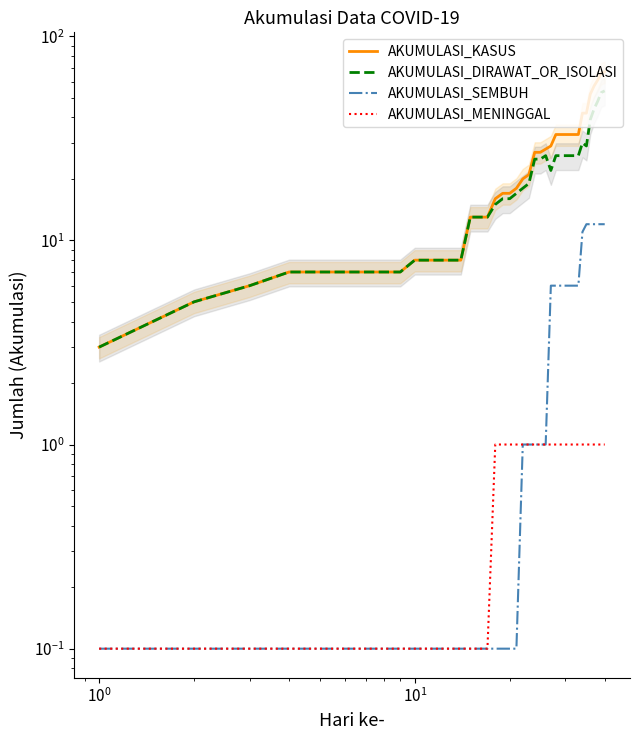

How many distinct data groups are displayed?

4